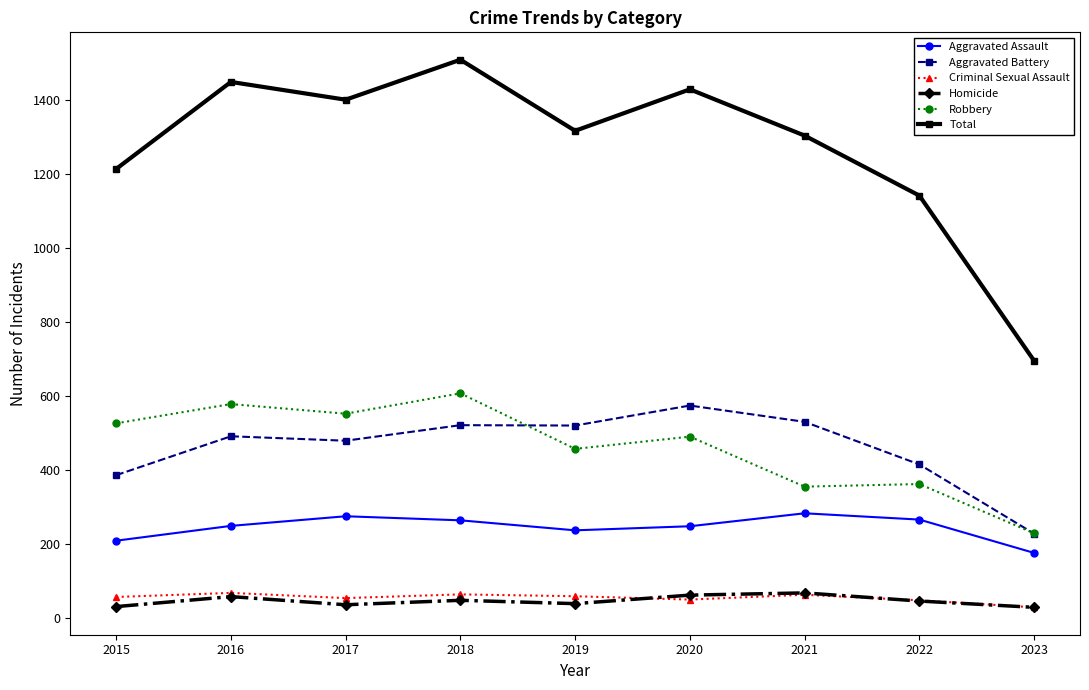

How many series are shown in this chart?

6